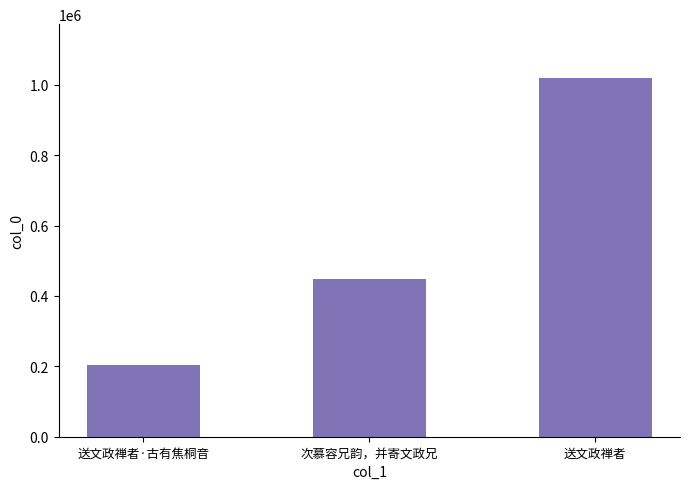

Approximately how many times larger is the value at 送文政禅者 compared to 送文政禅者·古有焦桐音?

5.0